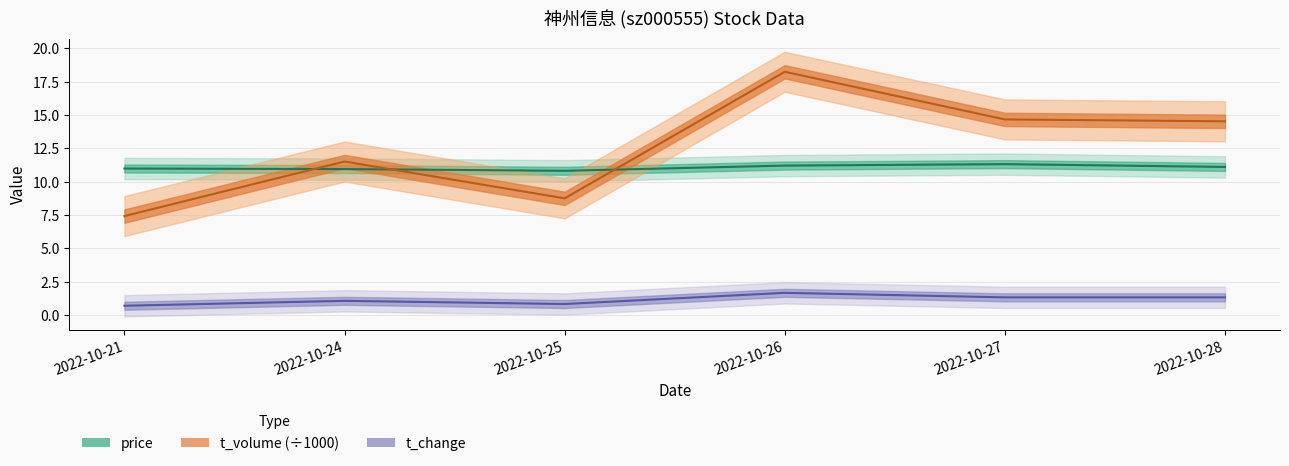

What is the difference between the price values at 2022-10-27 and 2022-10-26?

0.1